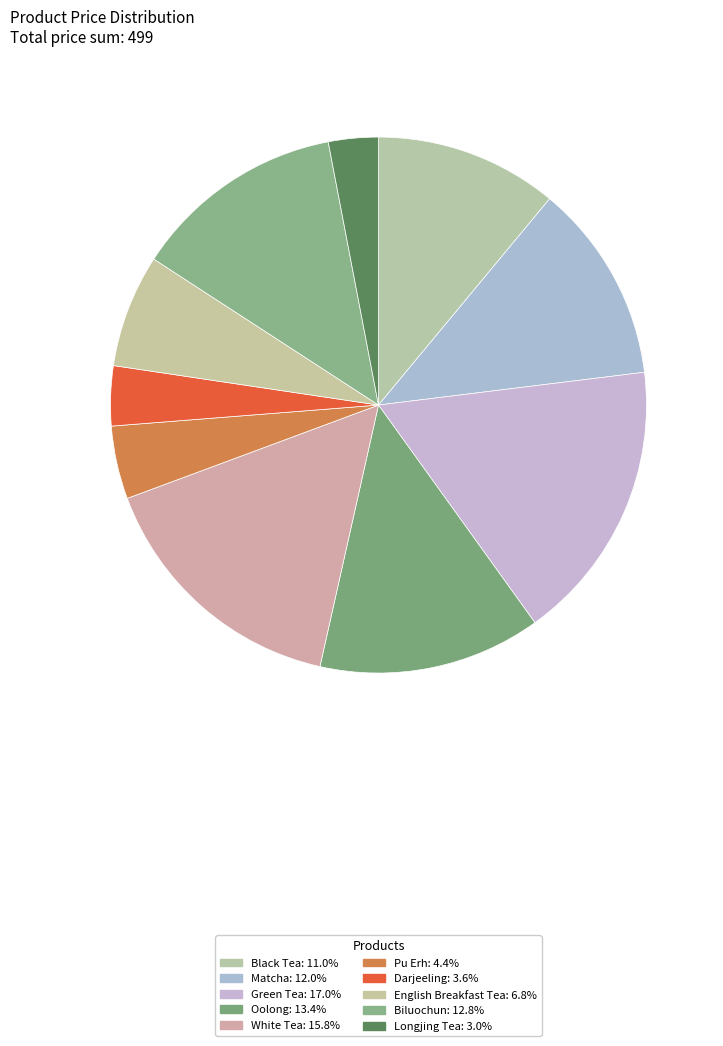

How much of the chart is everything except Green Tea?

83.0%